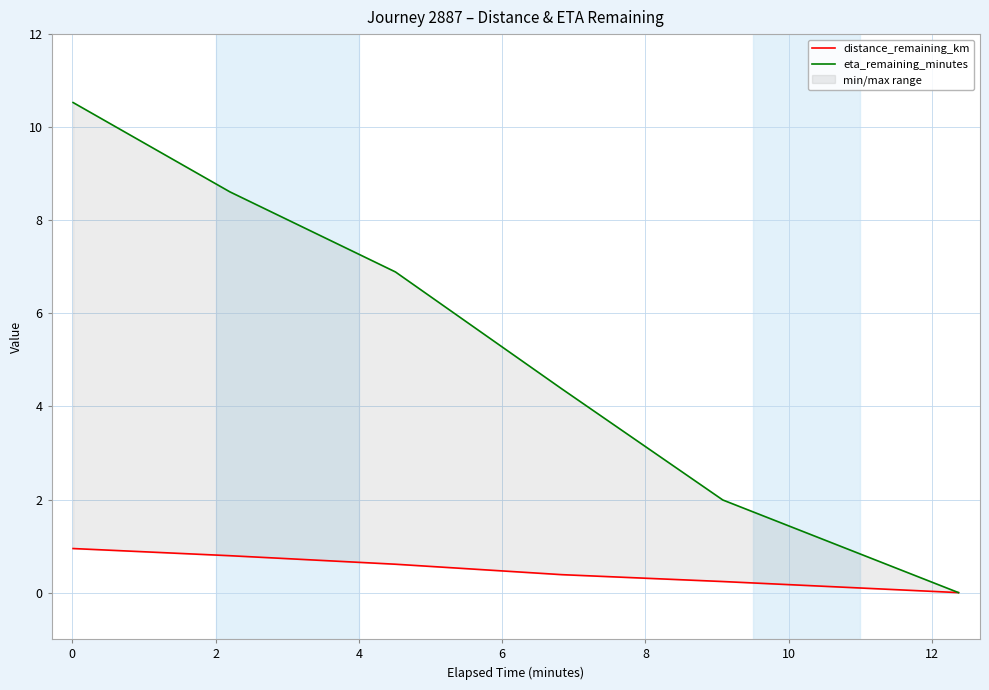

Which series has the largest range (max minus min)?

eta_remaining_minutes